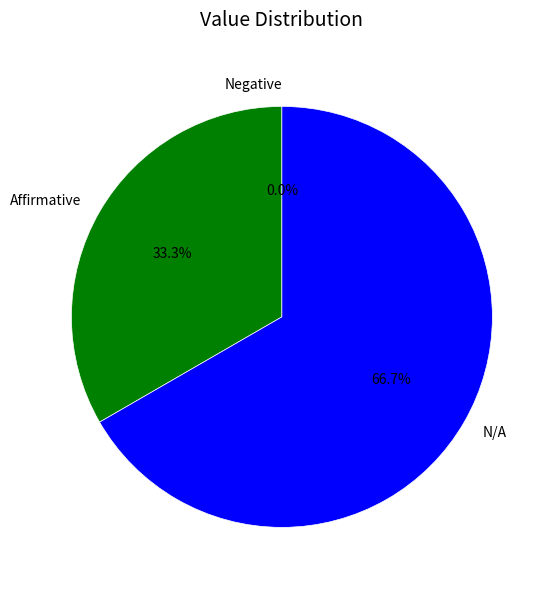

What is the total percentage of Negative and Affirmative?

33.3%